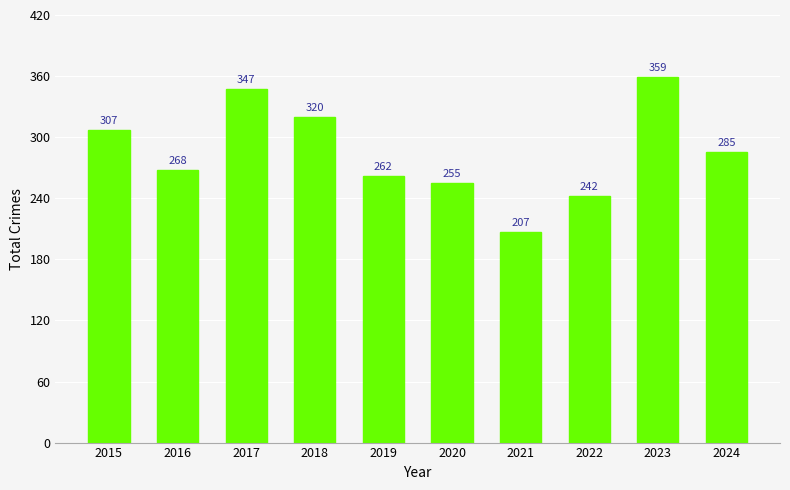

Reading left to right, what are all the values shown in this chart?

307	268	347	320	262	255	207	242	359	285